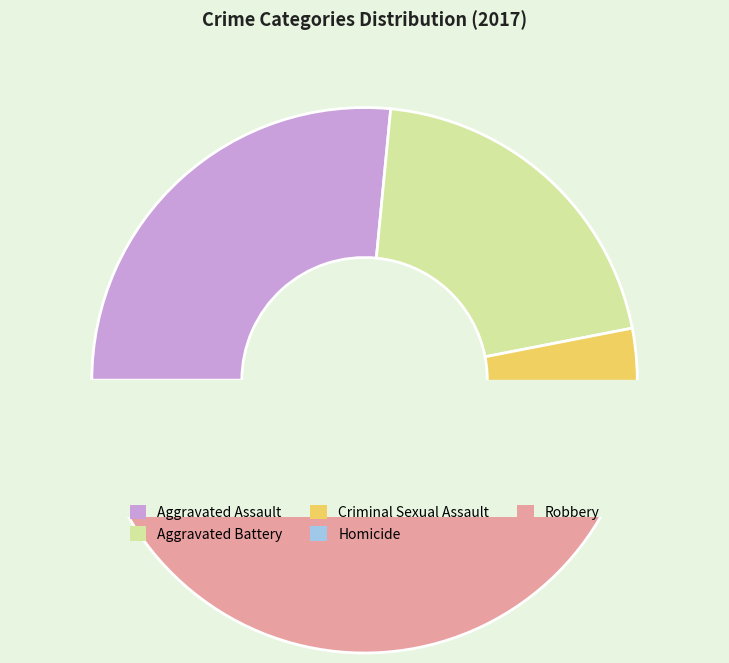

To the nearest percent, what is the difference between the Aggravated Battery and Homicide slice percentages?

18%